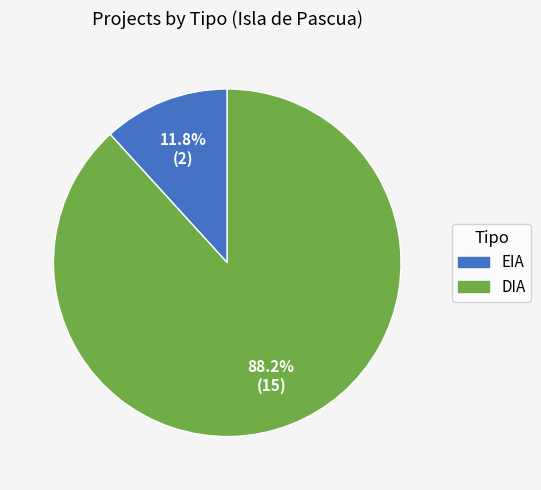

Approximately how many times larger is the value at EIA compared to DIA?

0.1